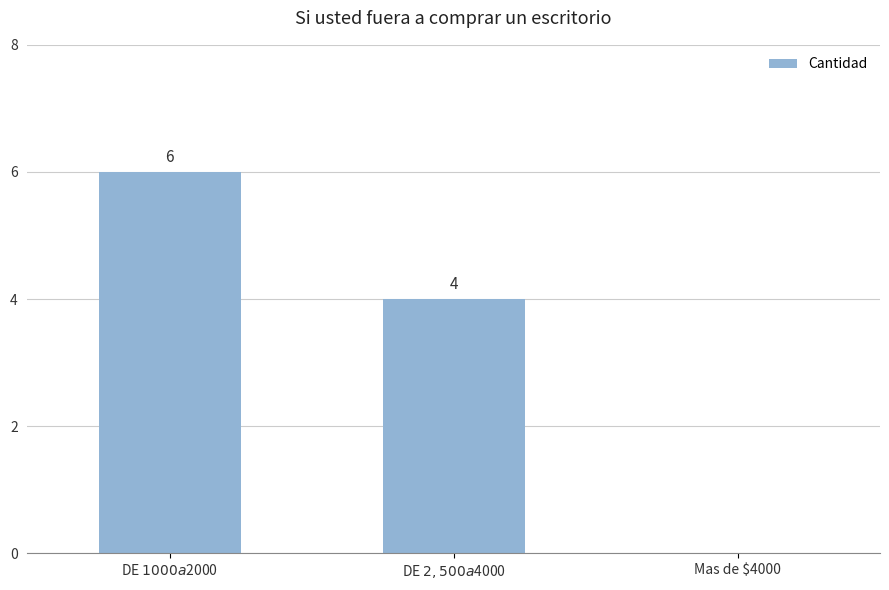

How many values are above zero?

2